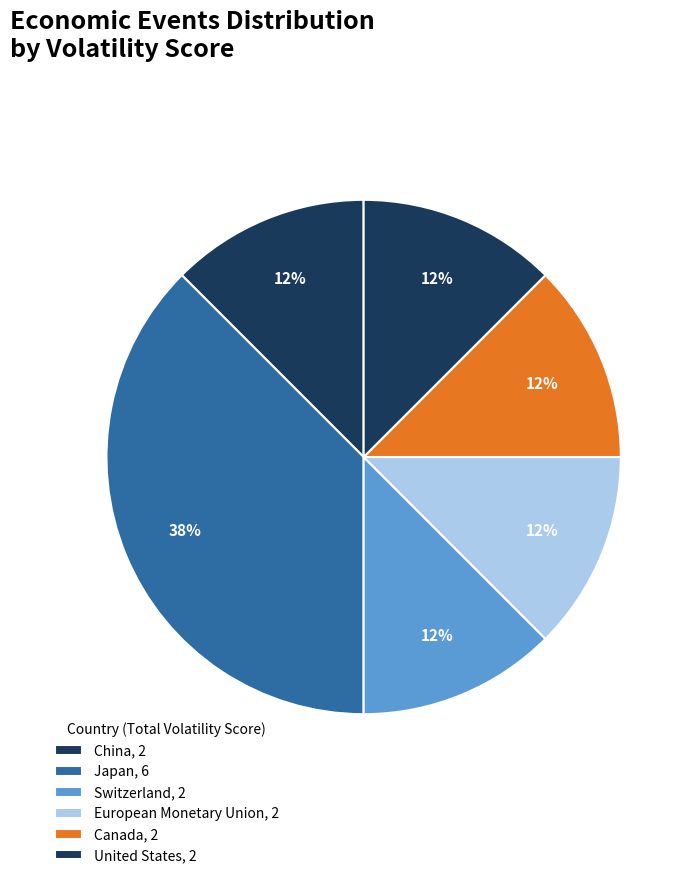

Count the number of slices in the pie.

6